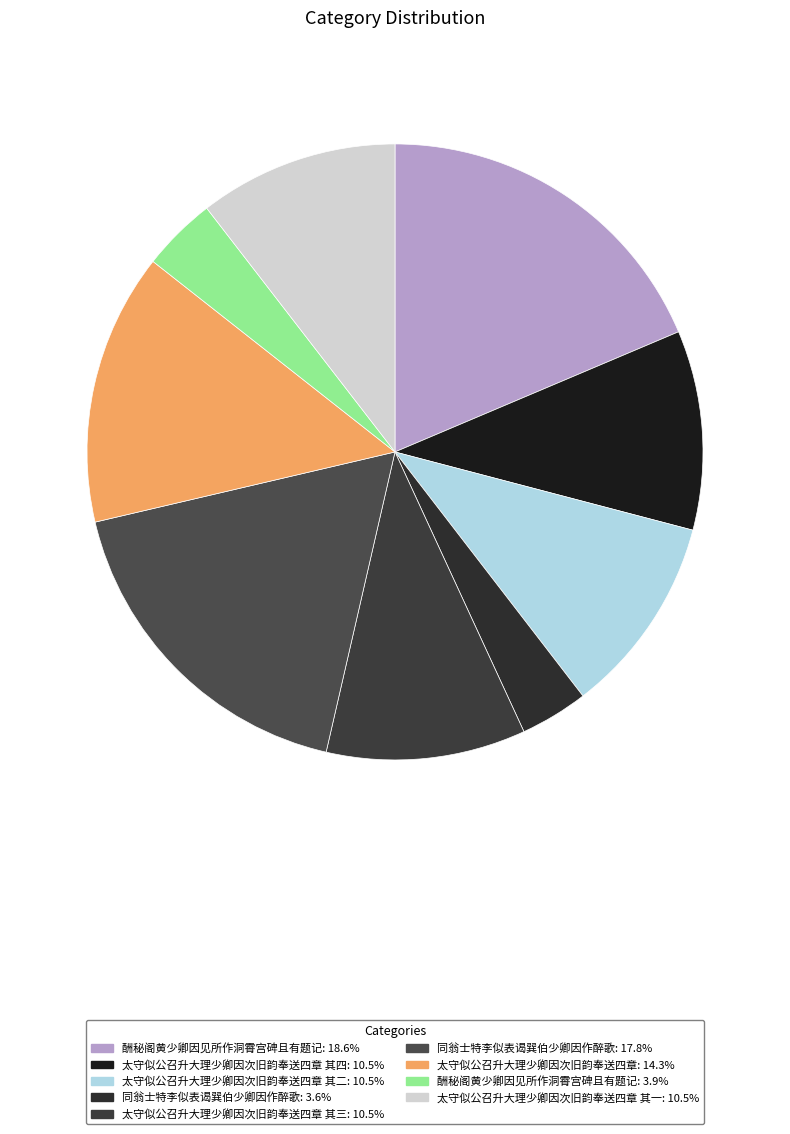

How many slices are in this pie chart?

9